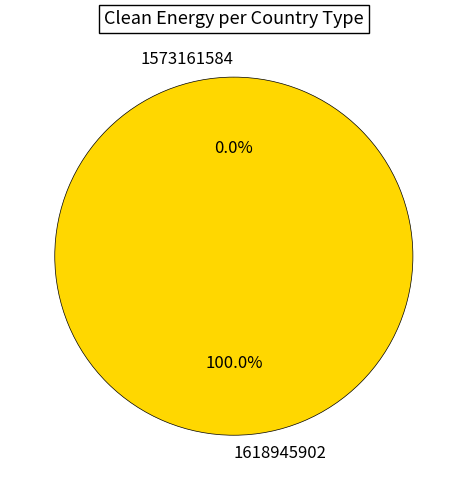

What is the largest slice in the pie chart?

1618945902